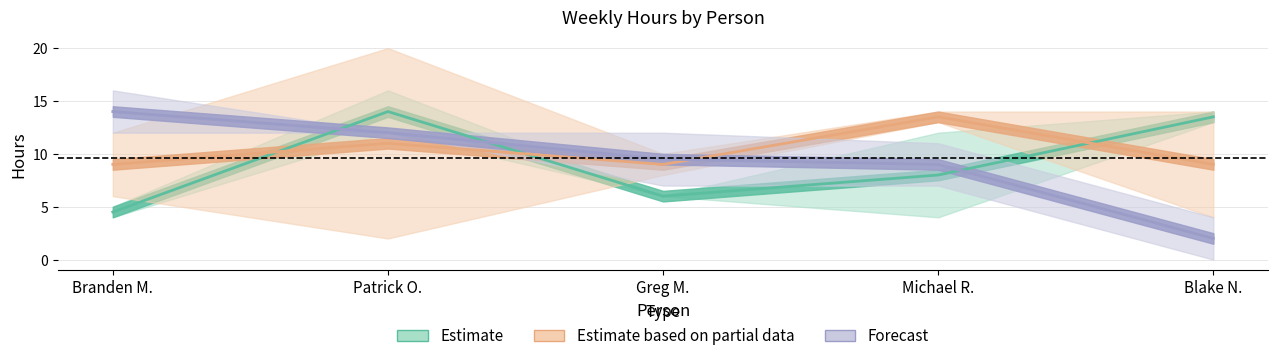

How many interior local peaks does the Estimate series have?

1